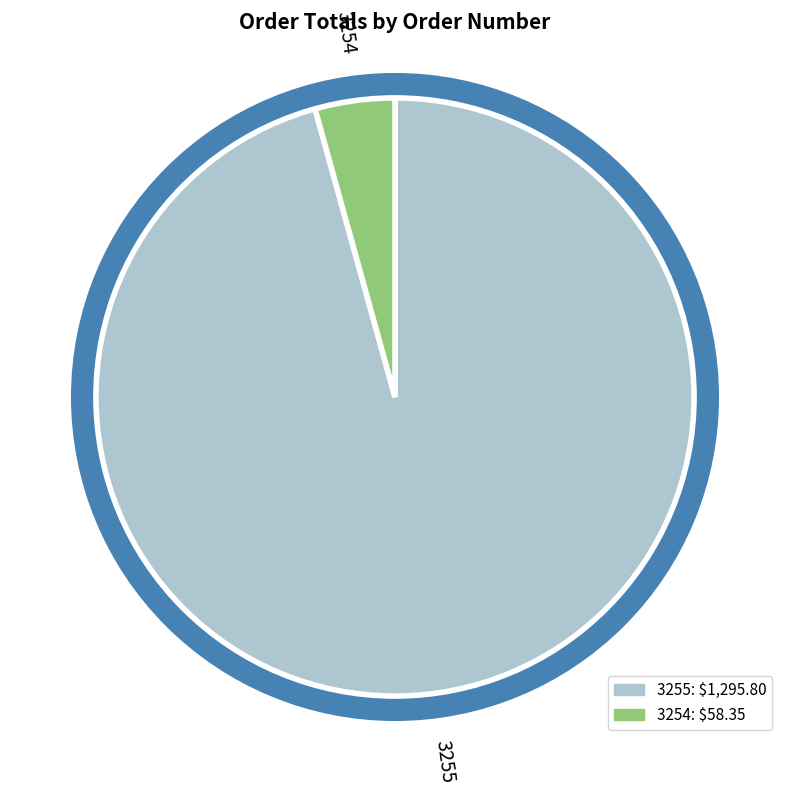

How many segments does this pie chart have?

2